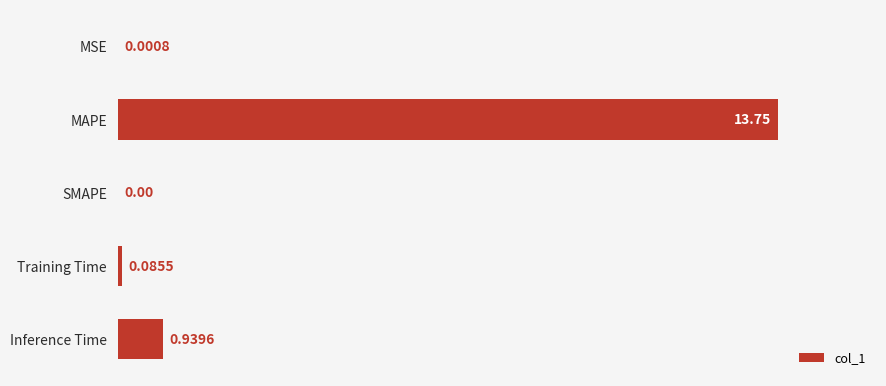

At which label is the value closest to 6?

Inference Time